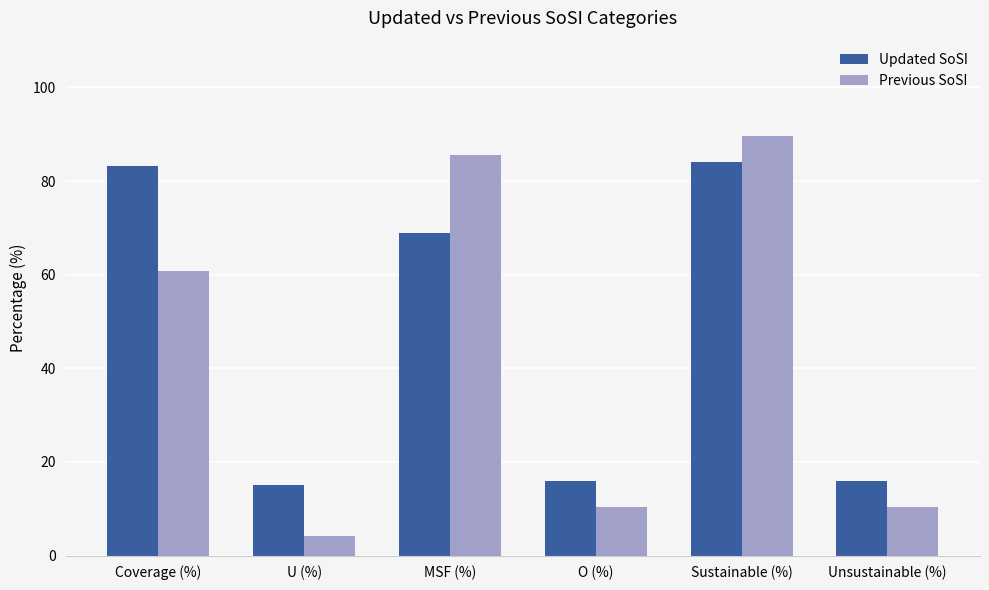

Which series has the widest spread of values?

Previous SoSI